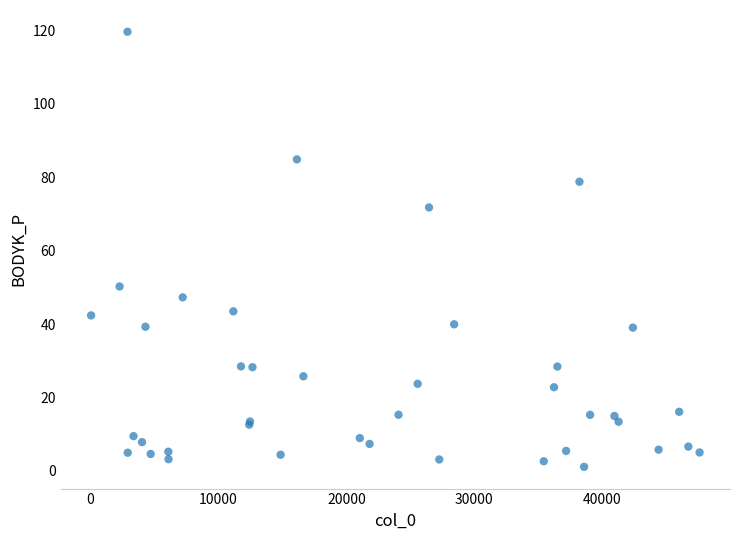

What Y value in the scatter plot is closest to 60?

50.2